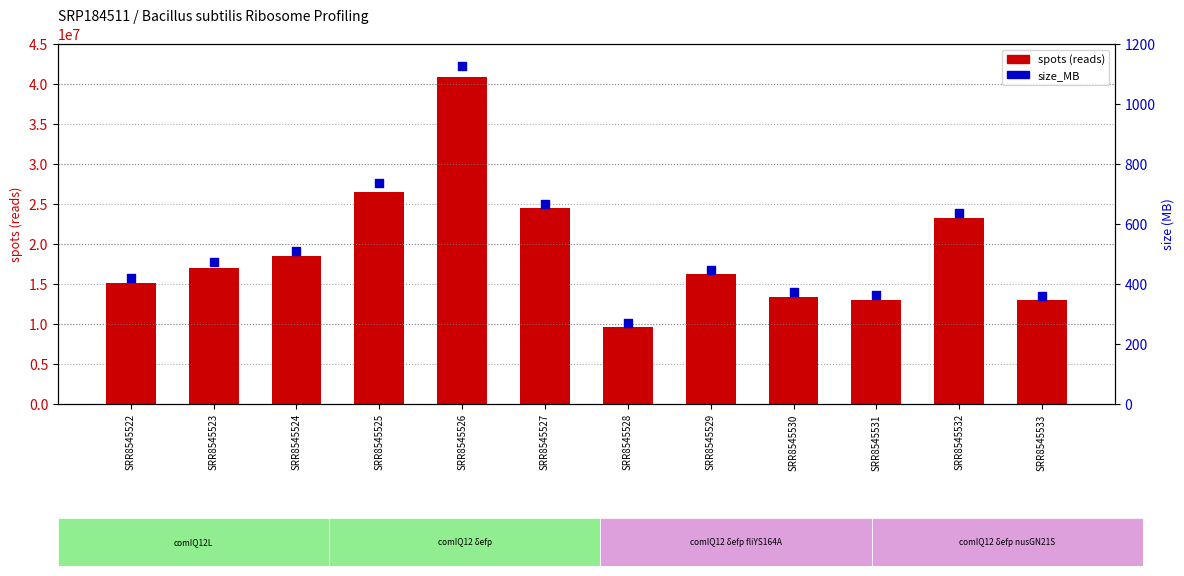

Which series contains the highest Y value?

spots (reads)